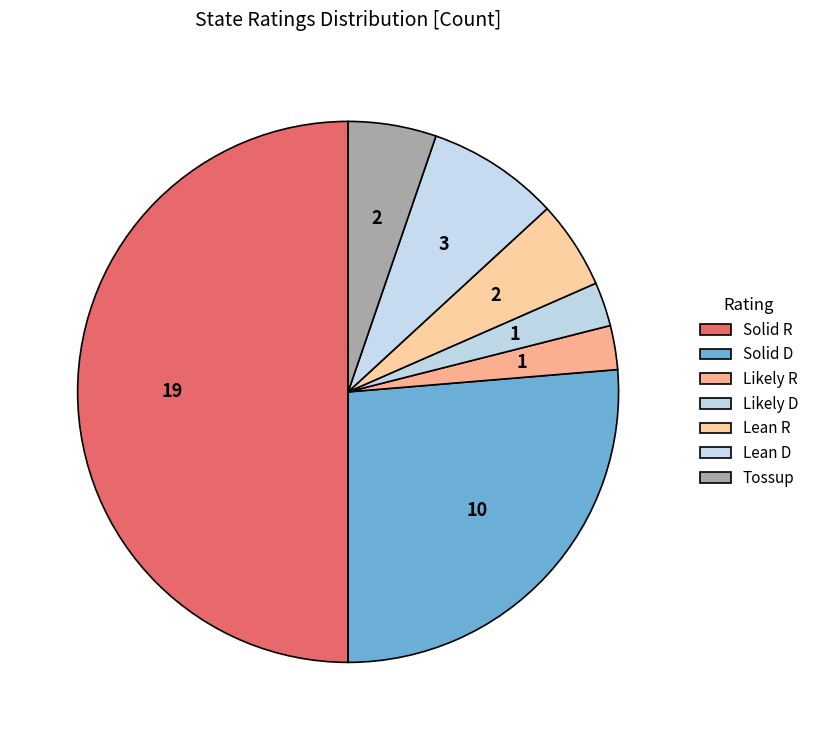

How many segments does this pie chart have?

7